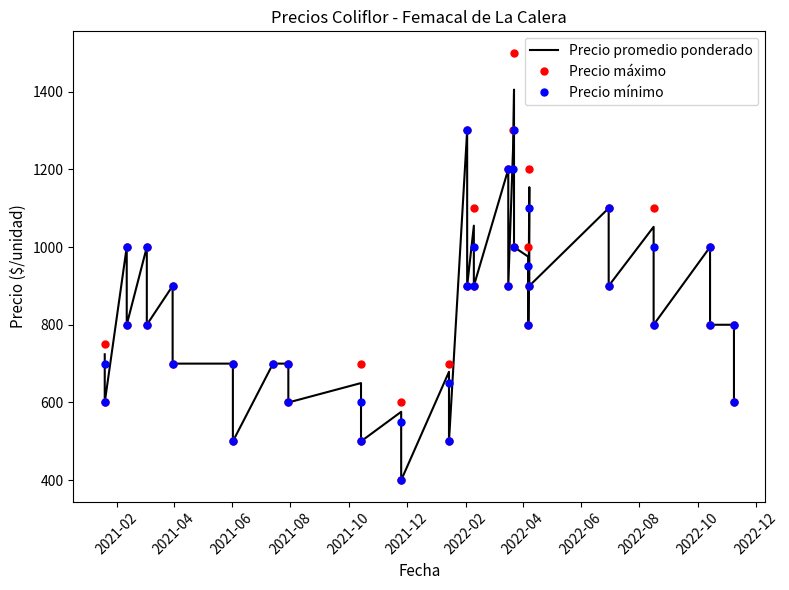

Which series has the widest spread of values?

Precio máximo